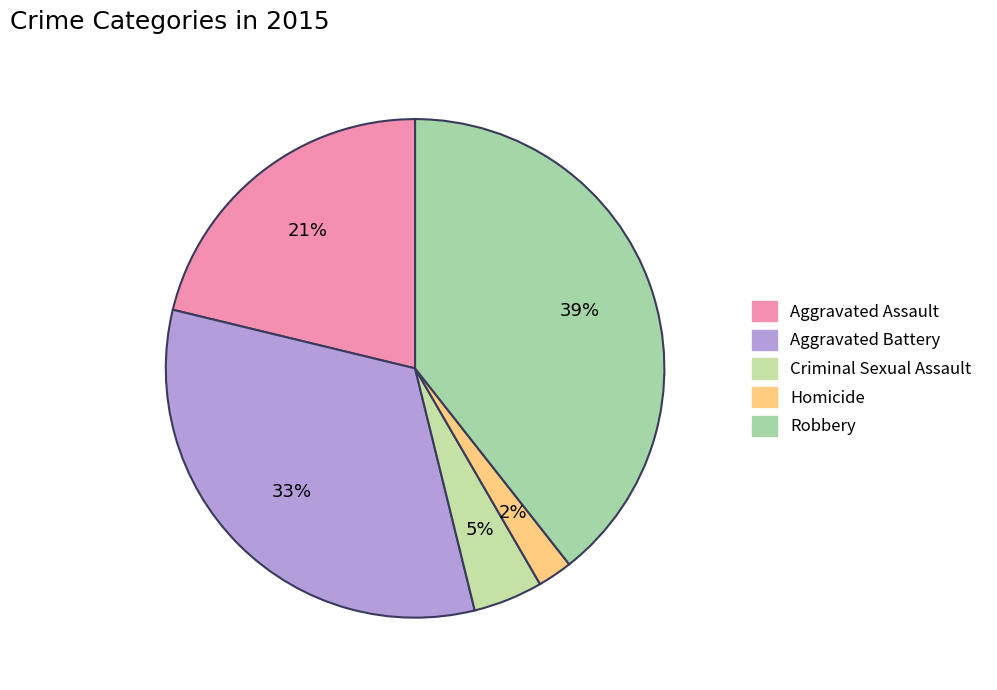

How many slices are in this pie chart?

5